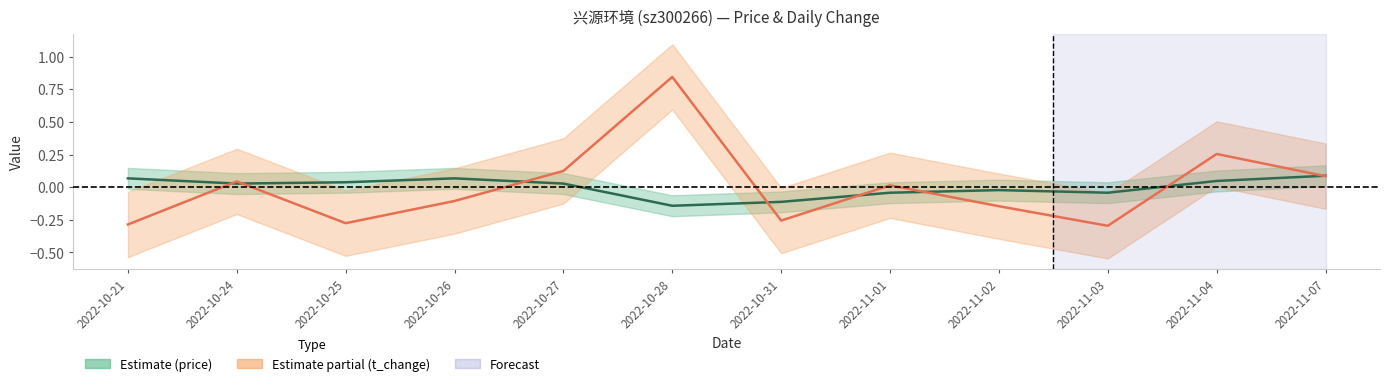

How many distinct data groups are displayed?

2